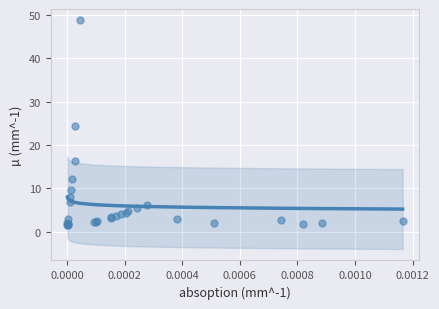

What Y value in the scatter plot is closest to 25?

24.4